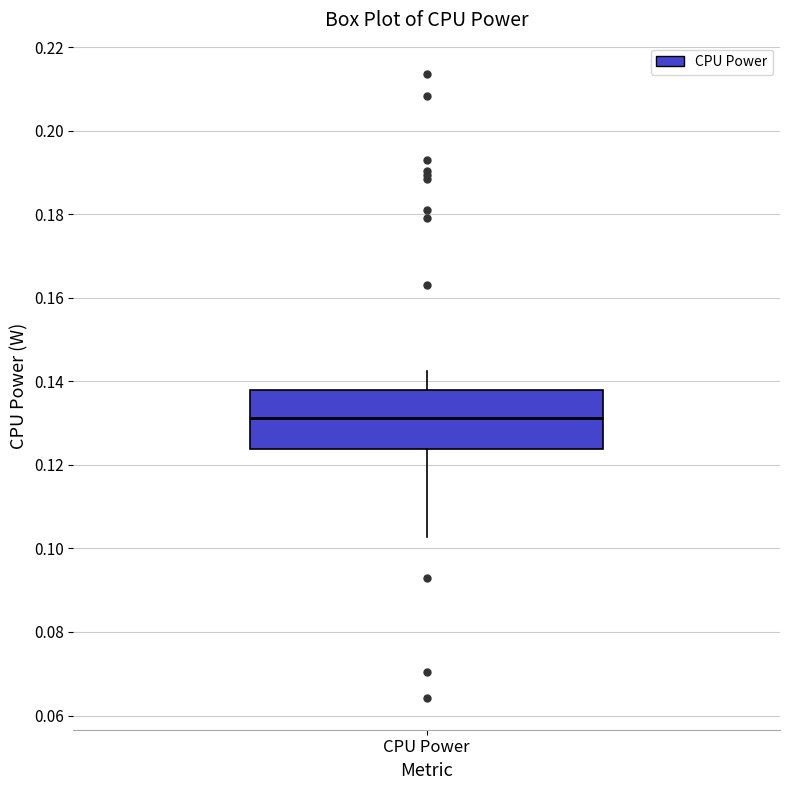

Transcribe this box plot: give where the median line is, the range the box spans, and where the two whiskers end, as read against the y-axis. The values are not printed on the chart, so give them approximately, as read against the axis.

median 0.132, box 0.124 to 0.138, whiskers 0.102 to 0.142